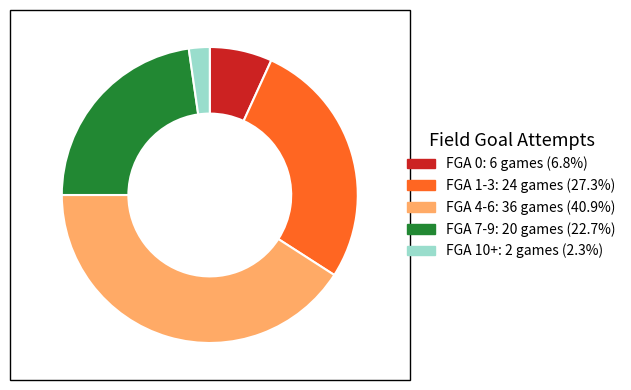

Count the number of slices in the pie.

5